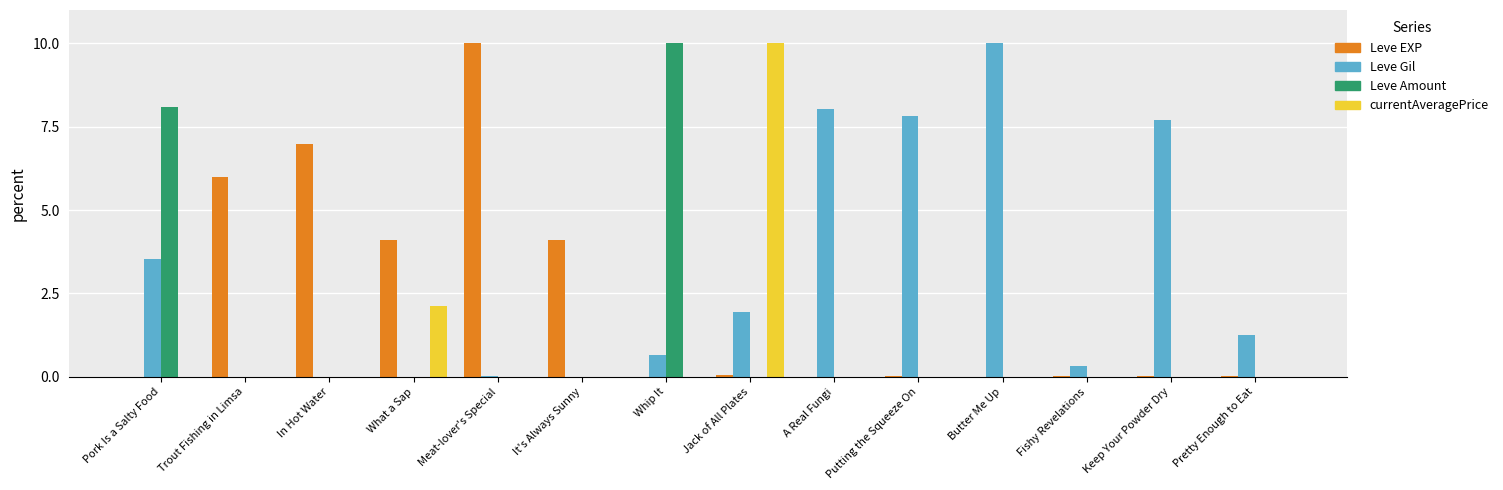

At which category is the sum across all series the highest?

Jack of All Plates